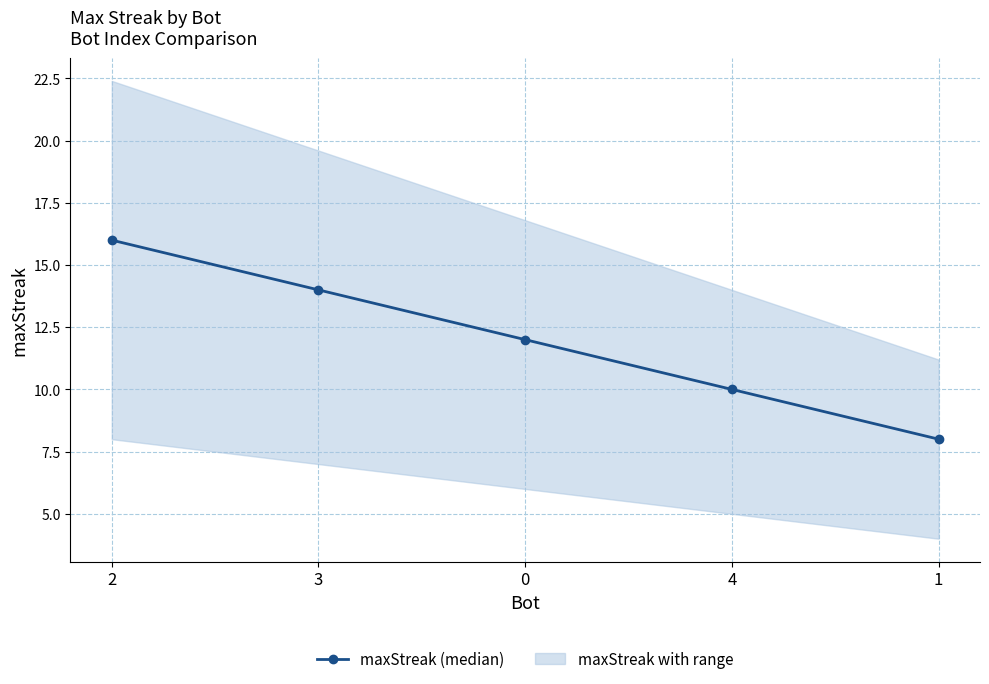

What position from the right is 4?

2